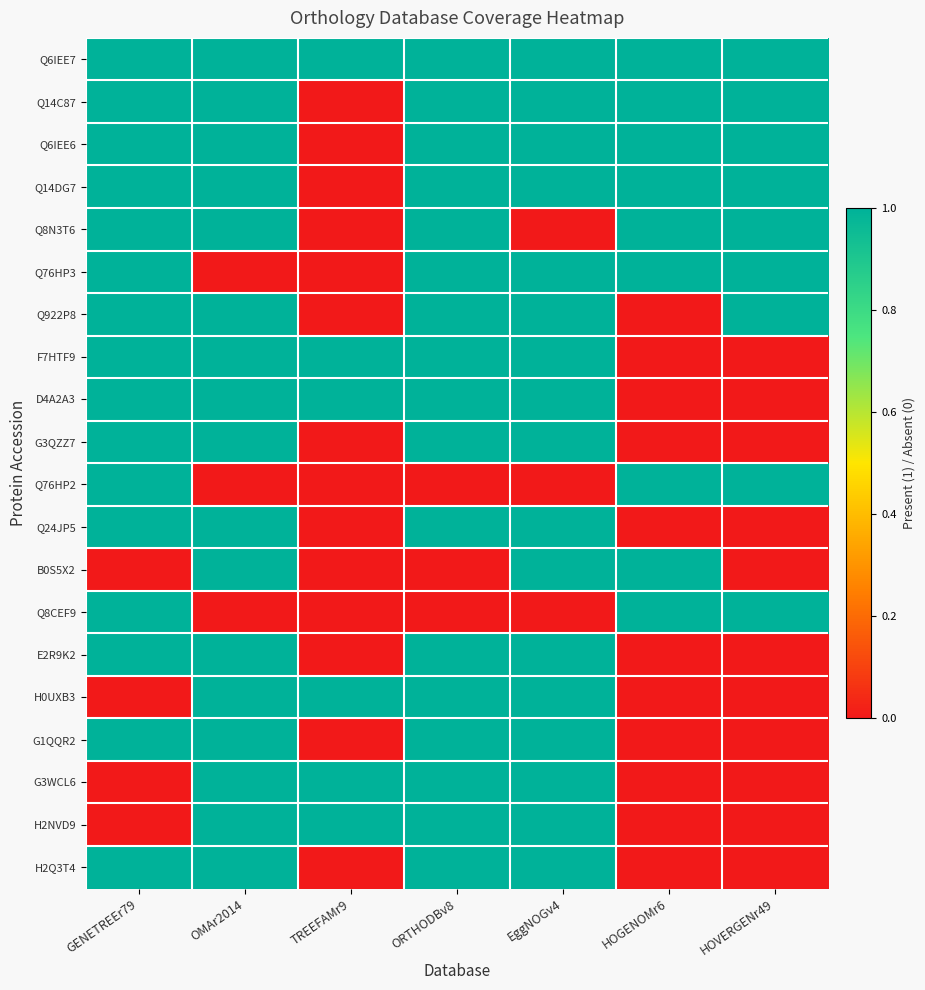

Reading right to left, list all the values displayed in this chart.

Q6IEE7: HOVERGENr49=1	HOGENOMr6=1	EggNOGv4=1	ORTHODBv8=1	TREEFAMr9=1	OMAr2014=1	GENETREEr79=1
Q14C87: HOVERGENr49=1	HOGENOMr6=1	EggNOGv4=1	ORTHODBv8=1	TREEFAMr9=0	OMAr2014=1	GENETREEr79=1
Q6IEE6: HOVERGENr49=1	HOGENOMr6=1	EggNOGv4=1	ORTHODBv8=1	TREEFAMr9=0	OMAr2014=1	GENETREEr79=1
Q14DG7: HOVERGENr49=1	HOGENOMr6=1	EggNOGv4=1	ORTHODBv8=1	TREEFAMr9=0	OMAr2014=1	GENETREEr79=1
Q8N3T6: HOVERGENr49=1	HOGENOMr6=1	EggNOGv4=0	ORTHODBv8=1	TREEFAMr9=0	OMAr2014=1	GENETREEr79=1
Q76HP3: HOVERGENr49=1	HOGENOMr6=1	EggNOGv4=1	ORTHODBv8=1	TREEFAMr9=0	OMAr2014=0	GENETREEr79=1
Q922P8: HOVERGENr49=1	HOGENOMr6=0	EggNOGv4=1	ORTHODBv8=1	TREEFAMr9=0	OMAr2014=1	GENETREEr79=1
F7HTF9: HOVERGENr49=0	HOGENOMr6=0	EggNOGv4=1	ORTHODBv8=1	TREEFAMr9=1	OMAr2014=1	GENETREEr79=1
D4A2A3: HOVERGENr49=0	HOGENOMr6=0	EggNOGv4=1	ORTHODBv8=1	TREEFAMr9=1	OMAr2014=1	GENETREEr79=1
G3QZZ7: HOVERGENr49=0	HOGENOMr6=0	EggNOGv4=1	ORTHODBv8=1	TREEFAMr9=0	OMAr2014=1	GENETREEr79=1
Q76HP2: HOVERGENr49=1	HOGENOMr6=1	EggNOGv4=0	ORTHODBv8=0	TREEFAMr9=0	OMAr2014=0	GENETREEr79=1
Q24JP5: HOVERGENr49=0	HOGENOMr6=0	EggNOGv4=1	ORTHODBv8=1	TREEFAMr9=0	OMAr2014=1	GENETREEr79=1
B0S5X2: HOVERGENr49=0	HOGENOMr6=1	EggNOGv4=1	ORTHODBv8=0	TREEFAMr9=0	OMAr2014=1	GENETREEr79=0
Q8CEF9: HOVERGENr49=1	HOGENOMr6=1	EggNOGv4=0	ORTHODBv8=0	TREEFAMr9=0	OMAr2014=0	GENETREEr79=1
E2R9K2: HOVERGENr49=0	HOGENOMr6=0	EggNOGv4=1	ORTHODBv8=1	TREEFAMr9=0	OMAr2014=1	GENETREEr79=1
H0UXB3: HOVERGENr49=0	HOGENOMr6=0	EggNOGv4=1	ORTHODBv8=1	TREEFAMr9=1	OMAr2014=1	GENETREEr79=0
G1QQR2: HOVERGENr49=0	HOGENOMr6=0	EggNOGv4=1	ORTHODBv8=1	TREEFAMr9=0	OMAr2014=1	GENETREEr79=1
G3WCL6: HOVERGENr49=0	HOGENOMr6=0	EggNOGv4=1	ORTHODBv8=1	TREEFAMr9=1	OMAr2014=1	GENETREEr79=0
H2NVD9: HOVERGENr49=0	HOGENOMr6=0	EggNOGv4=1	ORTHODBv8=1	TREEFAMr9=1	OMAr2014=1	GENETREEr79=0
H2Q3T4: HOVERGENr49=0	HOGENOMr6=0	EggNOGv4=1	ORTHODBv8=1	TREEFAMr9=0	OMAr2014=1	GENETREEr79=1